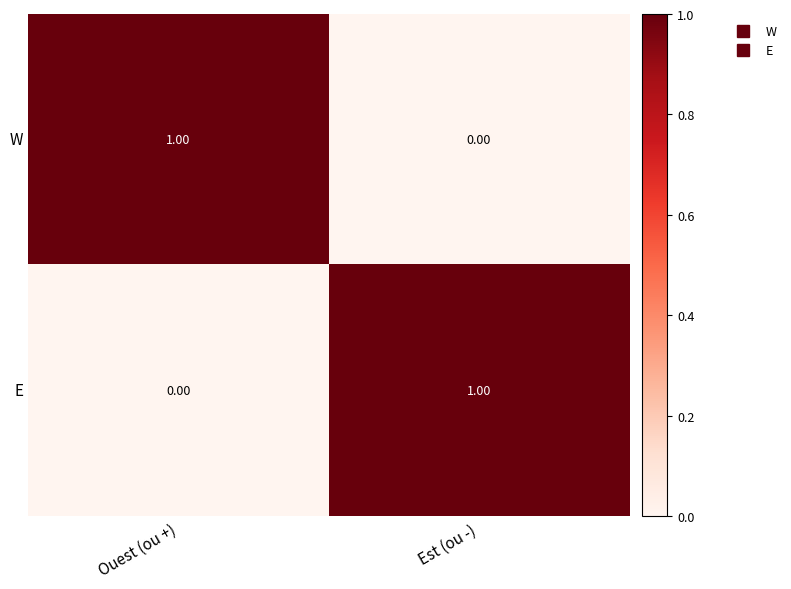

Is the value of E at Est (ou -) greater than the value of W at Est (ou -)?

Yes